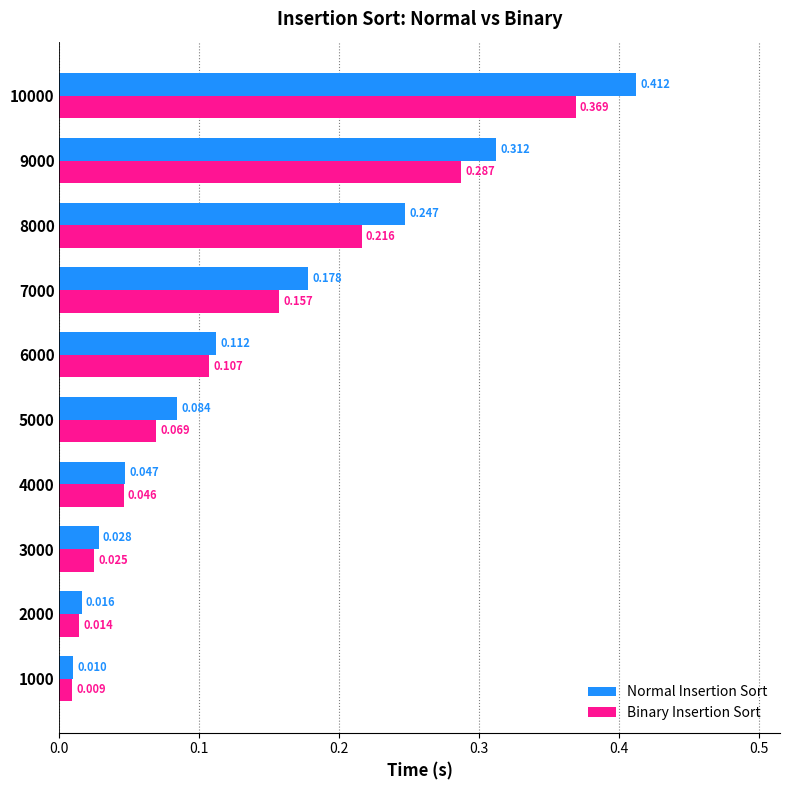

Which series has the largest total across all categories?

Normal Insertion Sort